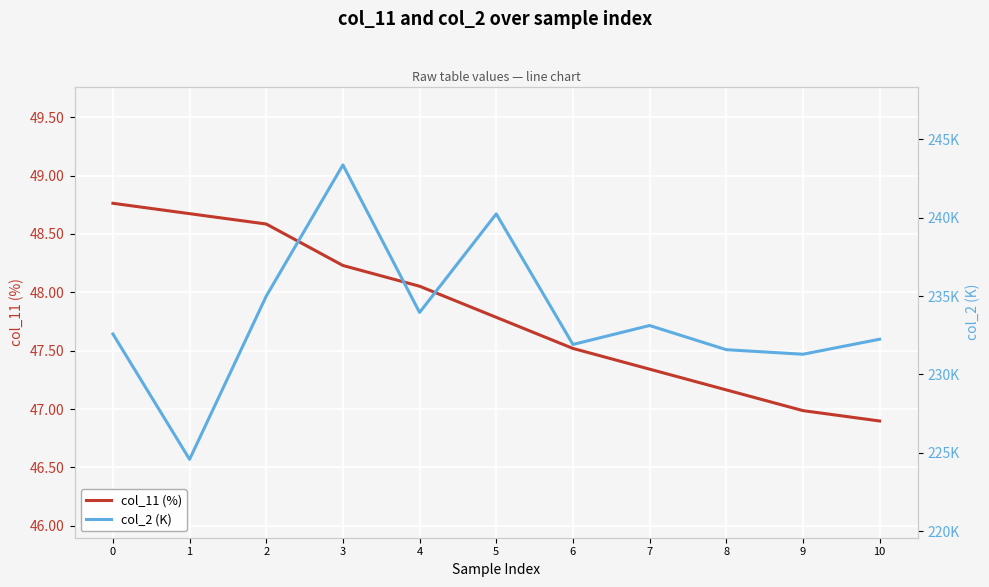

What is the sum of all col_2 (K) values?

2569916.0